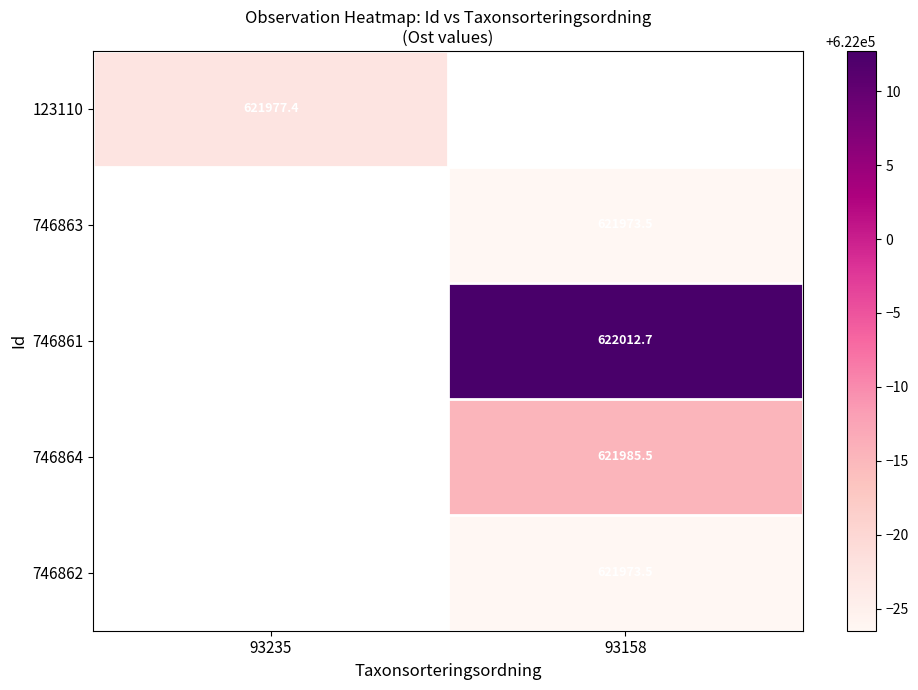

Which has a higher value, 93235 or 93158?

93158